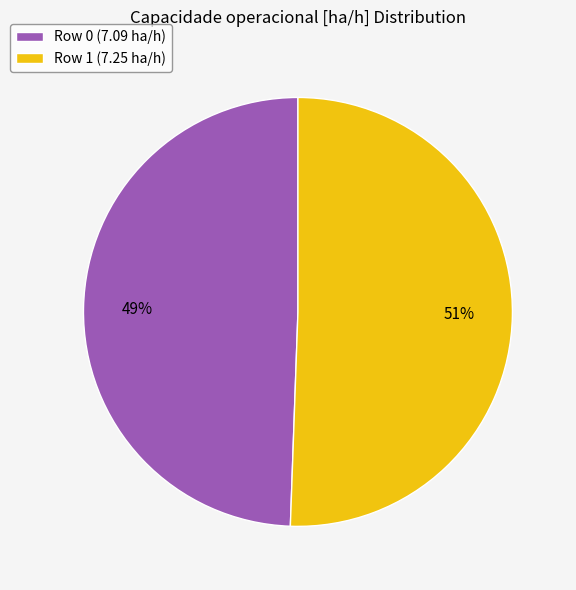

What is the largest slice in the pie chart?

Row 1